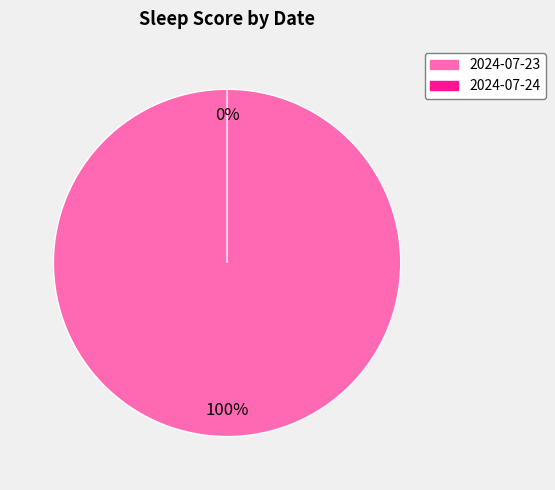

To the nearest percent, what is the difference between the largest and smallest slice percentages?

100%